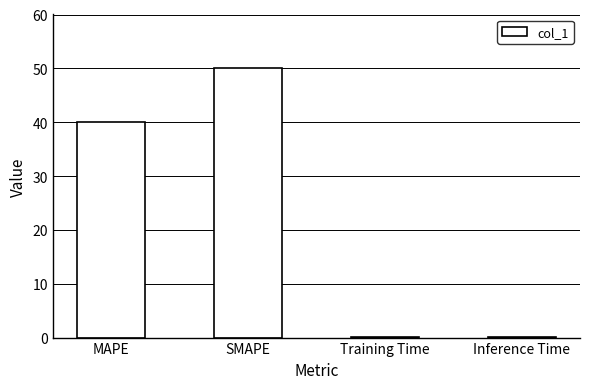

Reading left to right, transcribe all the data shown in this chart.

40.0	50.0	0.1	0.1